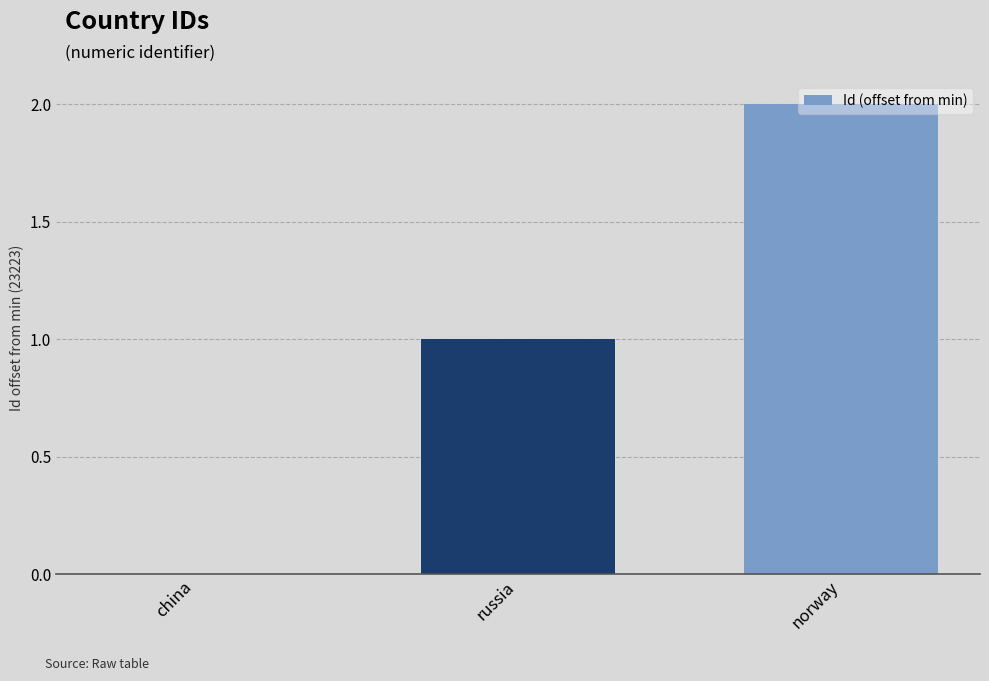

What is the sum of all values?

3